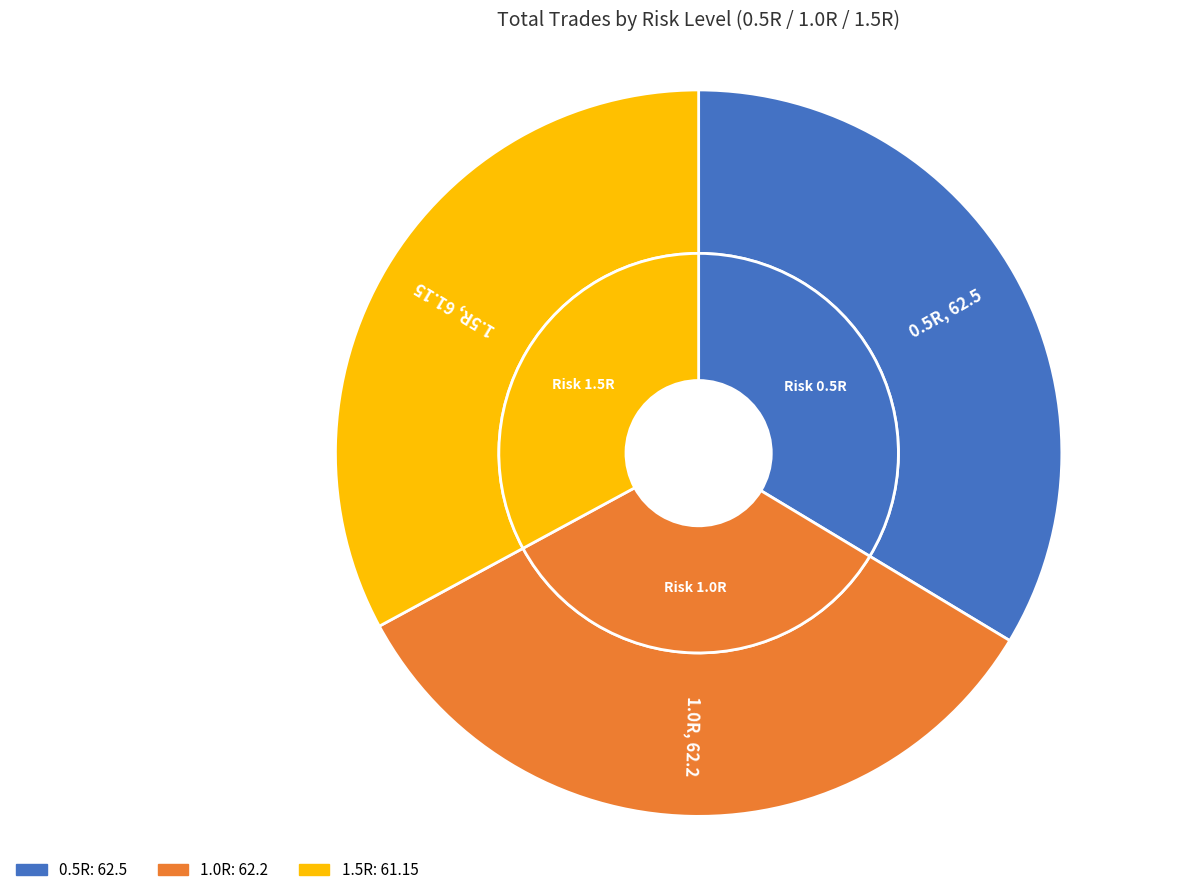

How many slices are in this pie chart?

3